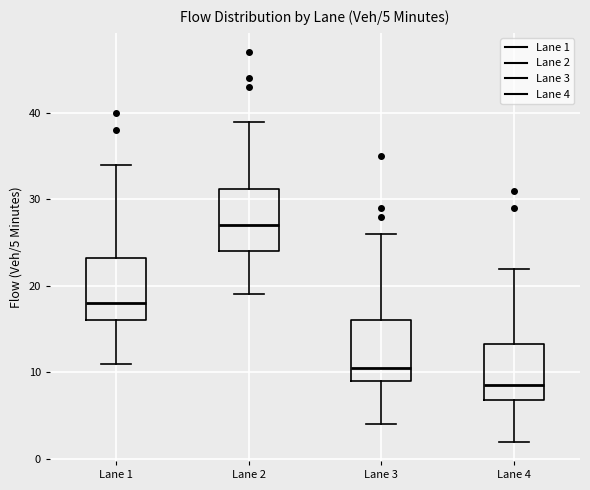

Which box has the lowest median line?

Lane 4